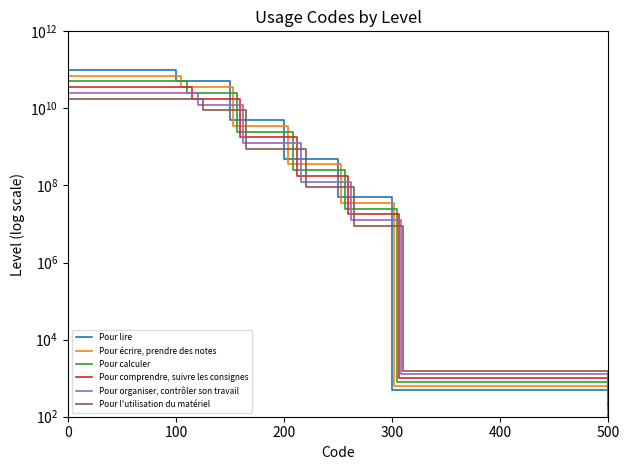

Read the Pour organiser, contrôler son travail value at 100.

12559432157.5